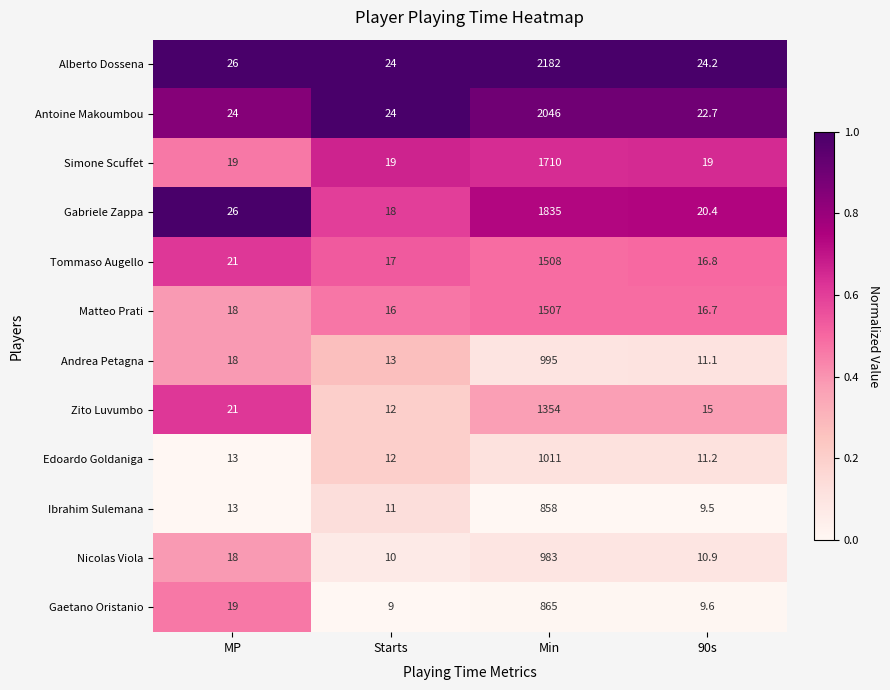

Which series has the widest spread of values?

Alberto Dossena